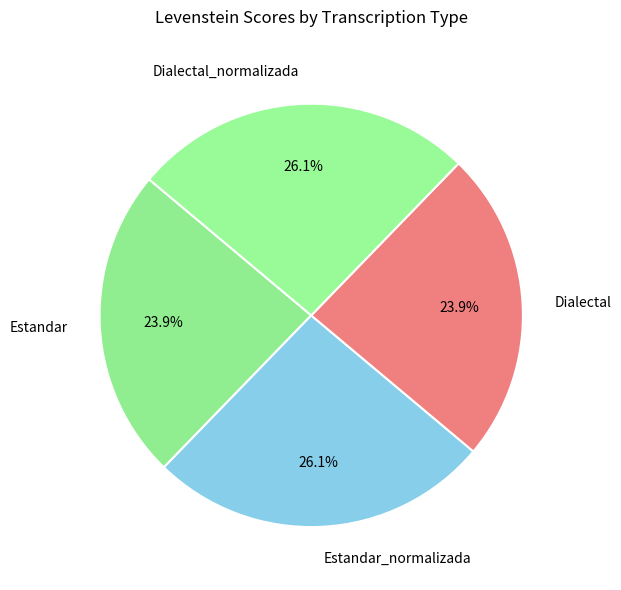

Do Dialectal and Estandar together represent more than half of the pie?

No